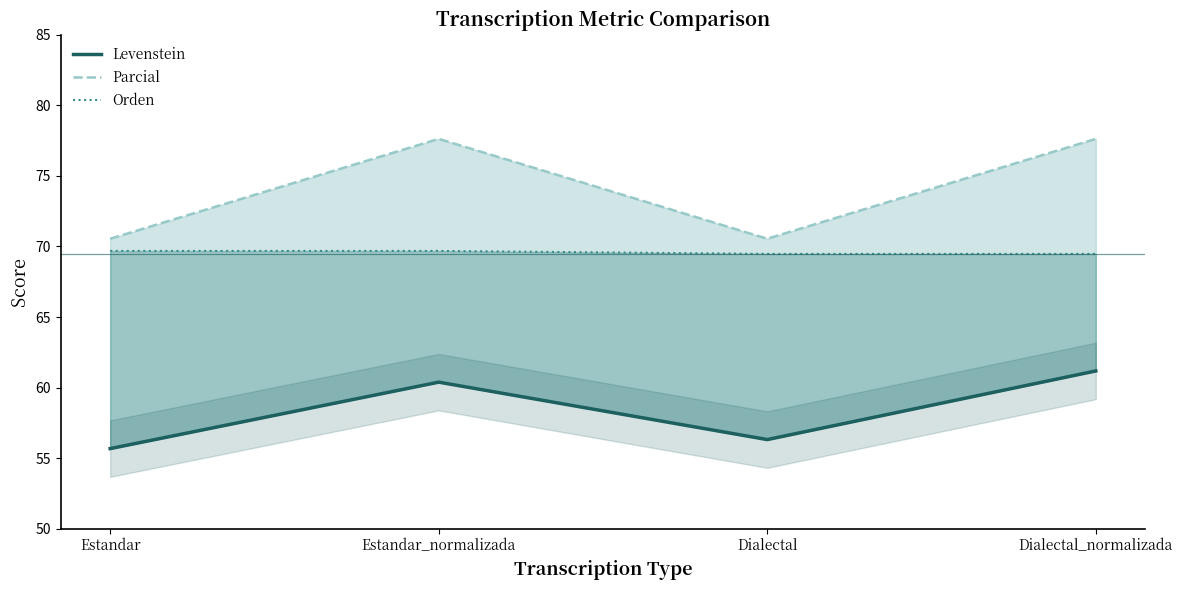

How many distinct data groups are displayed?

3